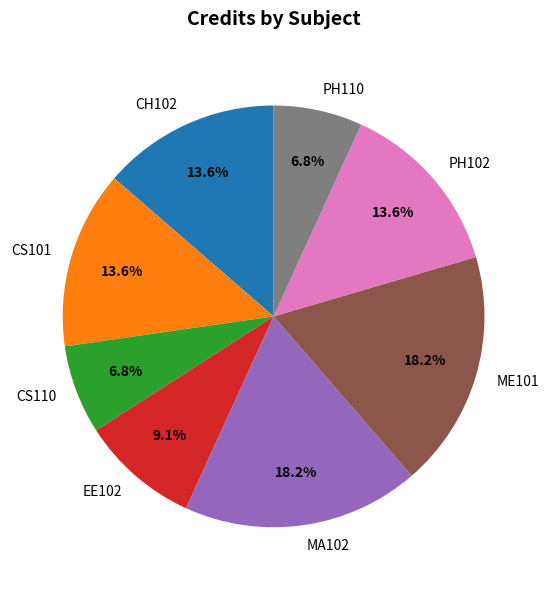

Does CS110 account for over 50% of the chart?

No